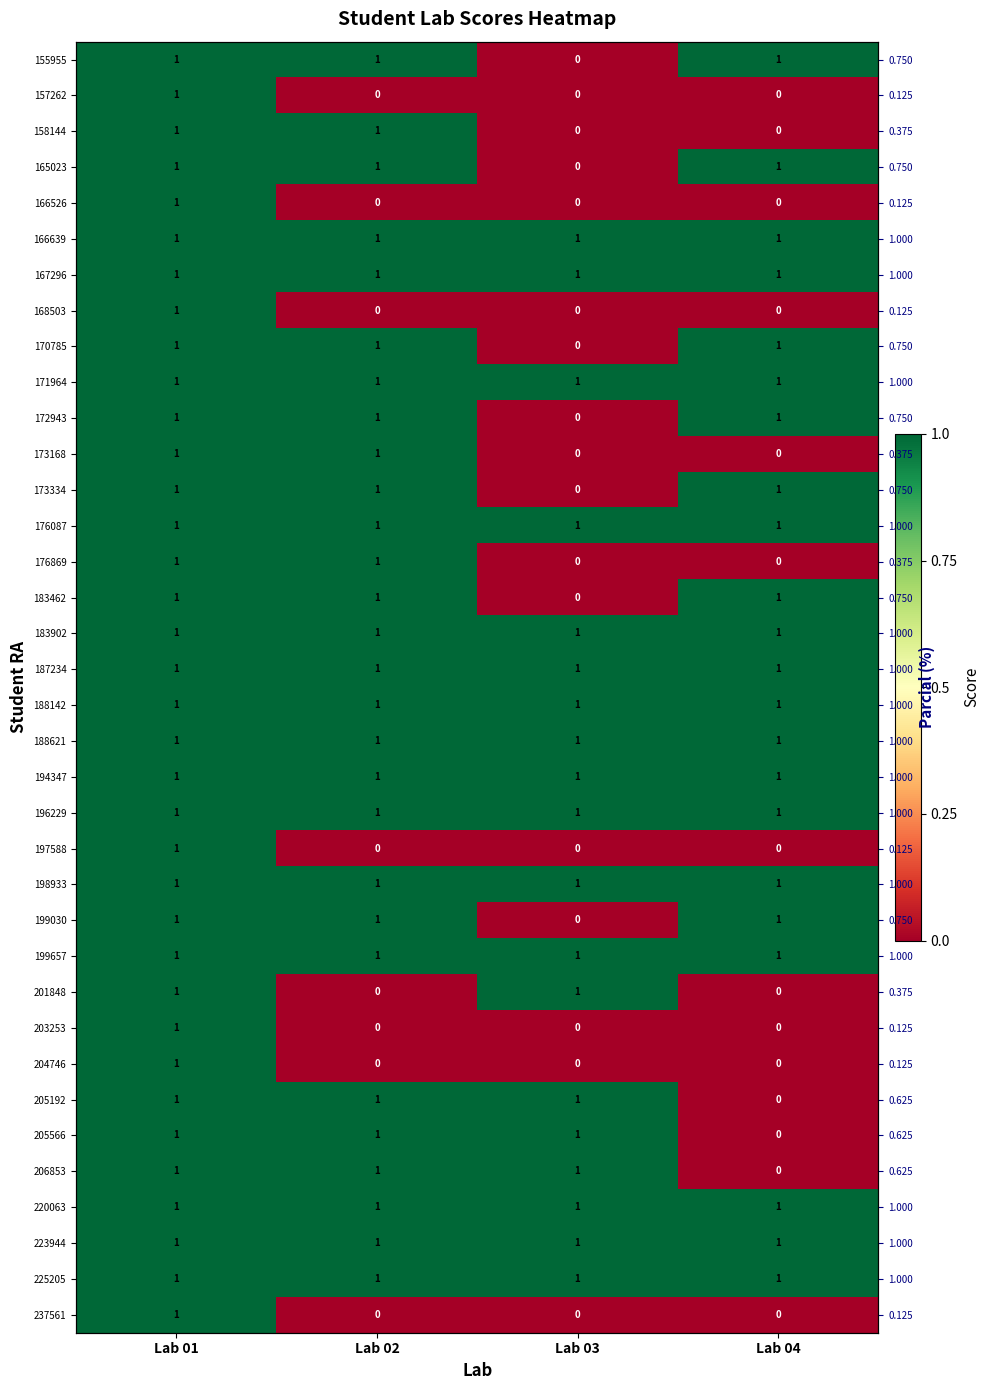

What is the approximate value of 225205 at Lab 02?

1